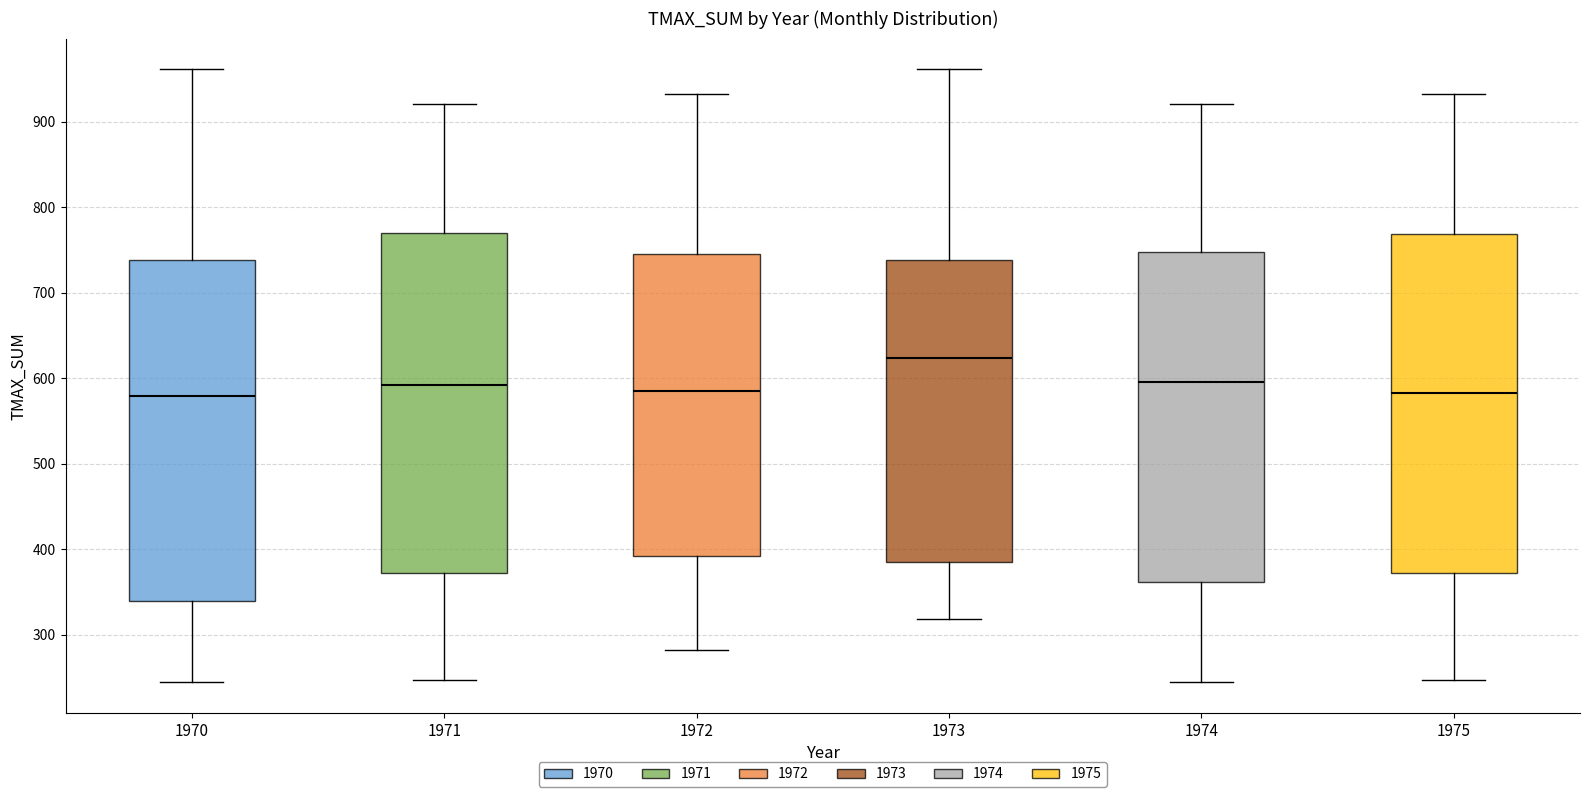

Where is the lower edge of the box at x = 1974 on the y-axis? The values are not printed on the chart, so give them approximately, as read against the axis.

360